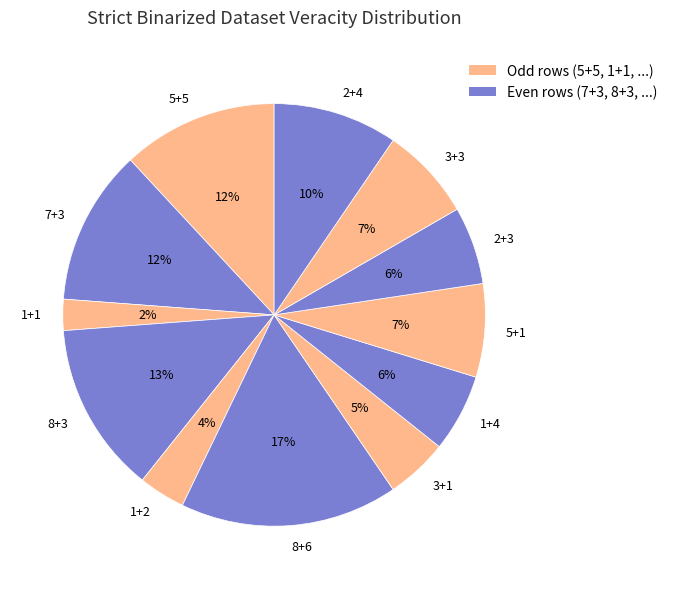

What is the ratio of the value at 2+3 to the value at 2+4?

0.6